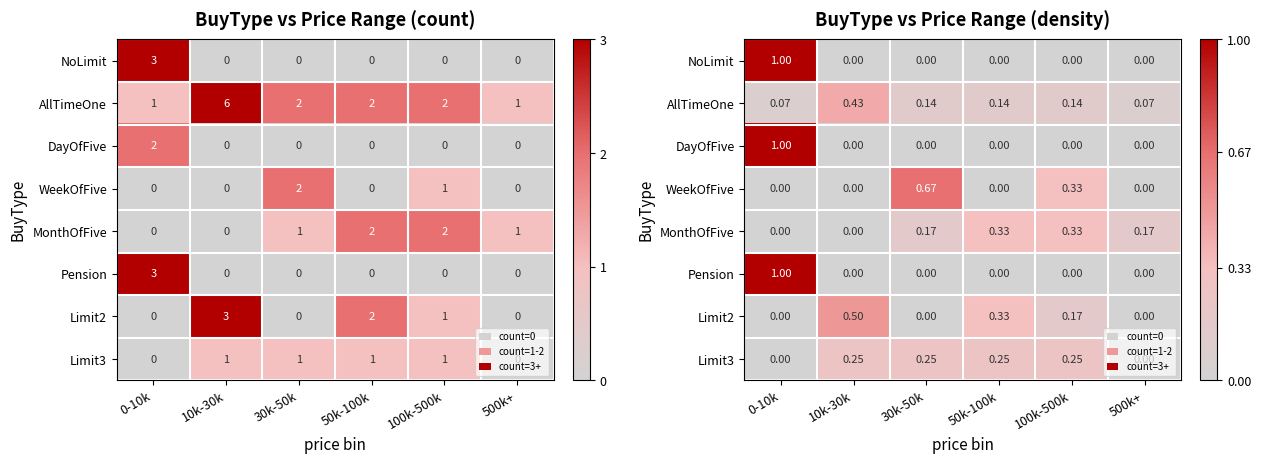

At 30k-50k, list the series in order from smallest to largest.

NoLimit, DayOfFive, Pension, Limit2, AllTimeOne, MonthOfFive, Limit3, WeekOfFive